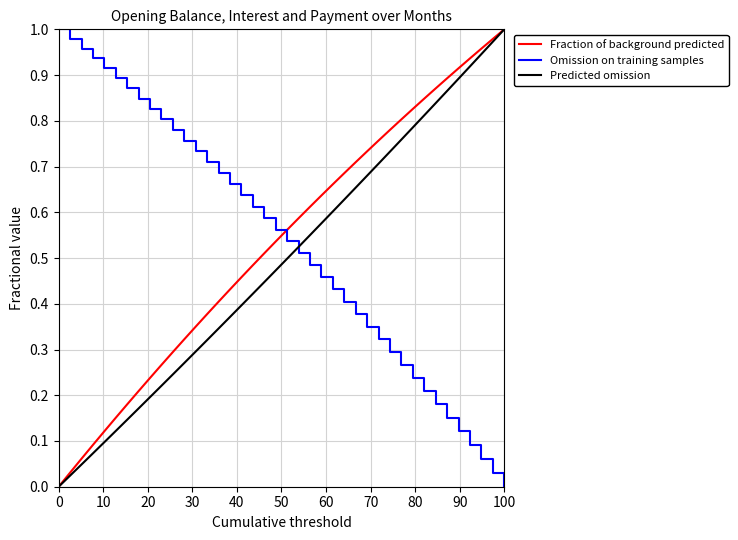

Which series ends up on top after the final intersection of Predicted omission and Omission on training samples?

Predicted omission